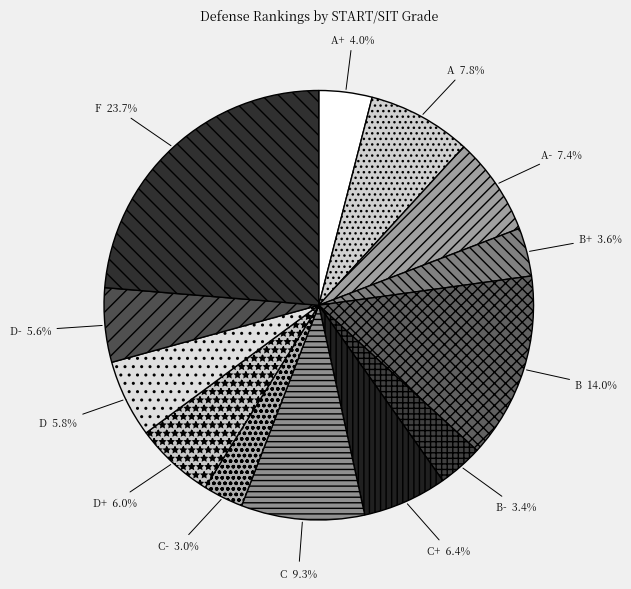

Is the sum of D+ and A greater than half?

No